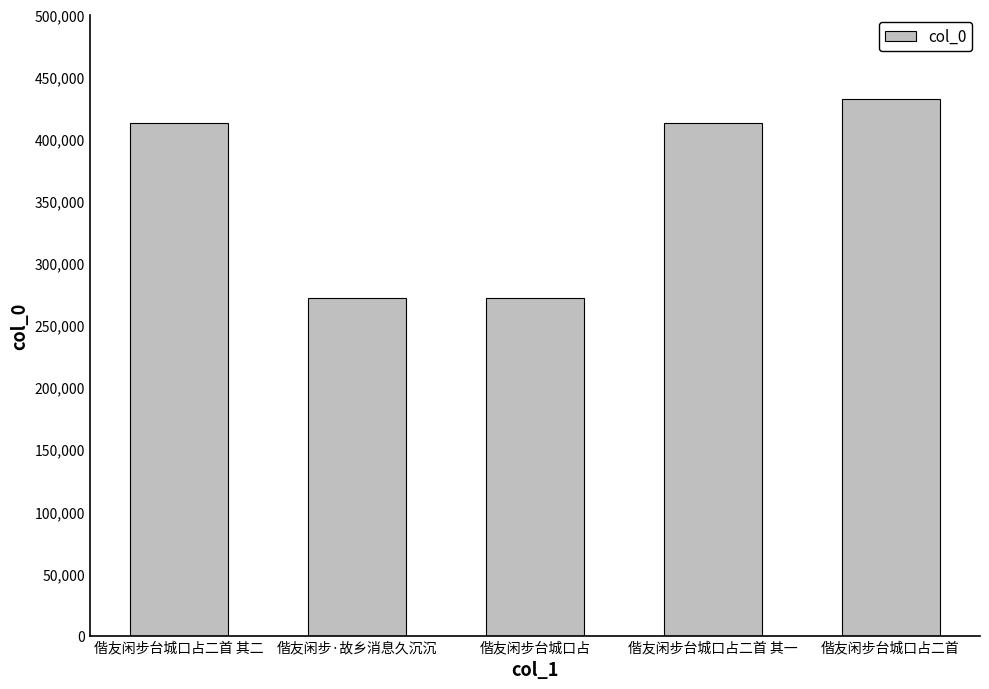

What is the label of the 5th bar from the left?

偕友闲步台城口占二首